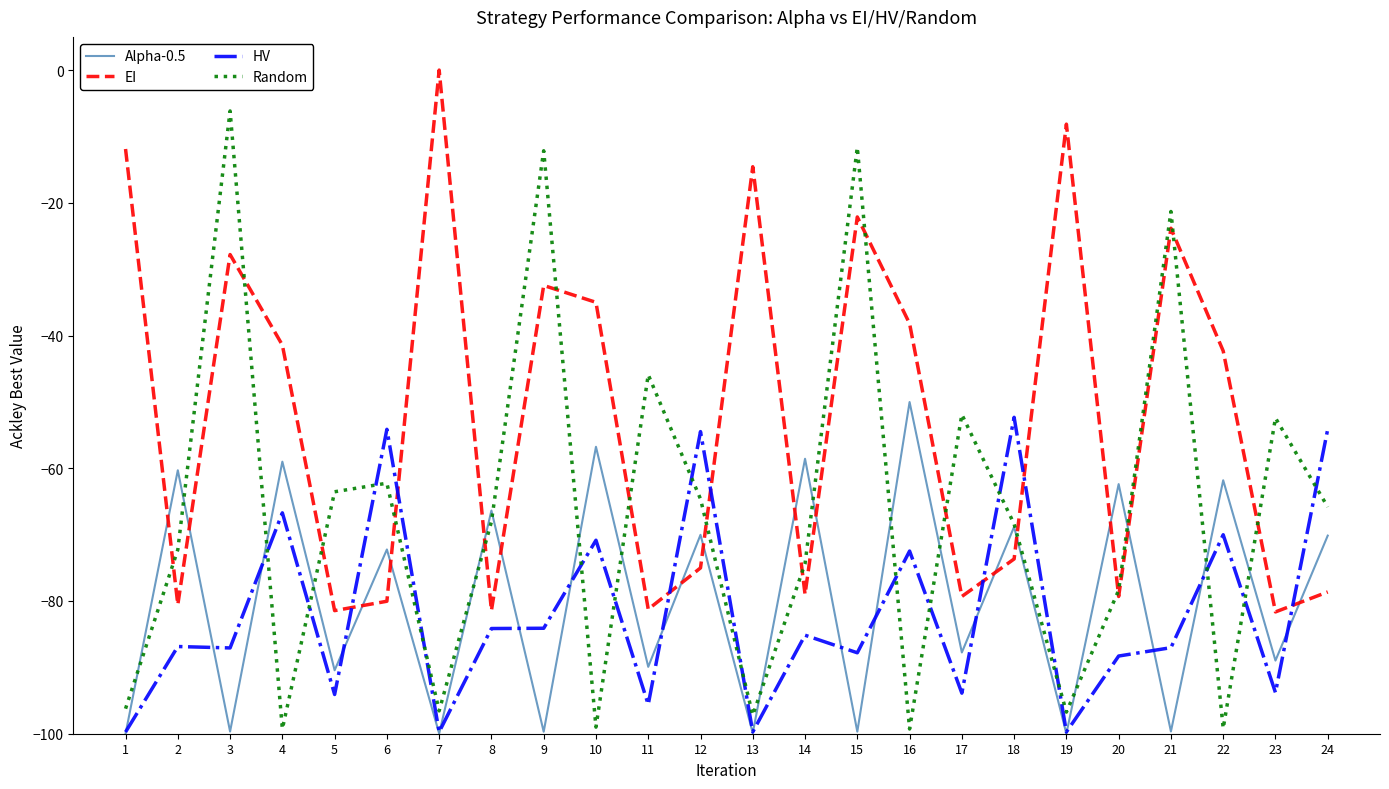

In Random, how many points are higher than both neighbors (excluding endpoints)?

8